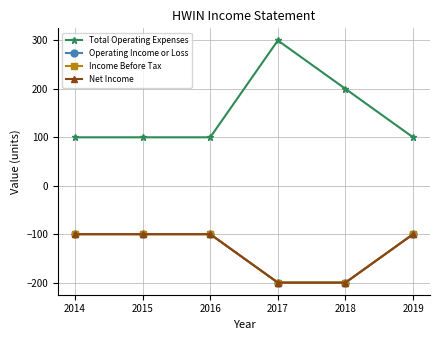

What is the difference between the Operating Income or Loss values at 2016 and 2018?

100